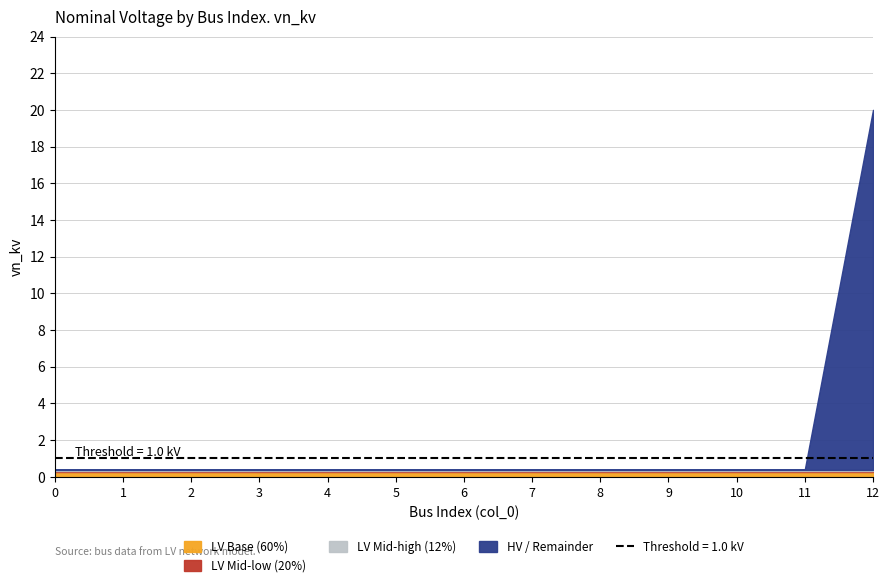

What is the value of the 10th point from the left?

0.4